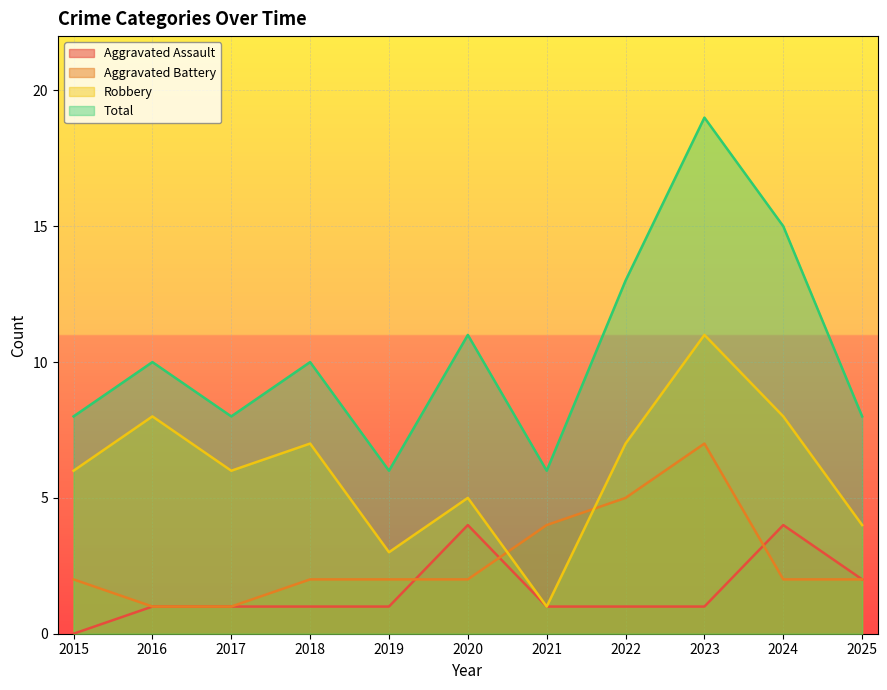

What is the difference between the highest and lowest values at 2025?

6